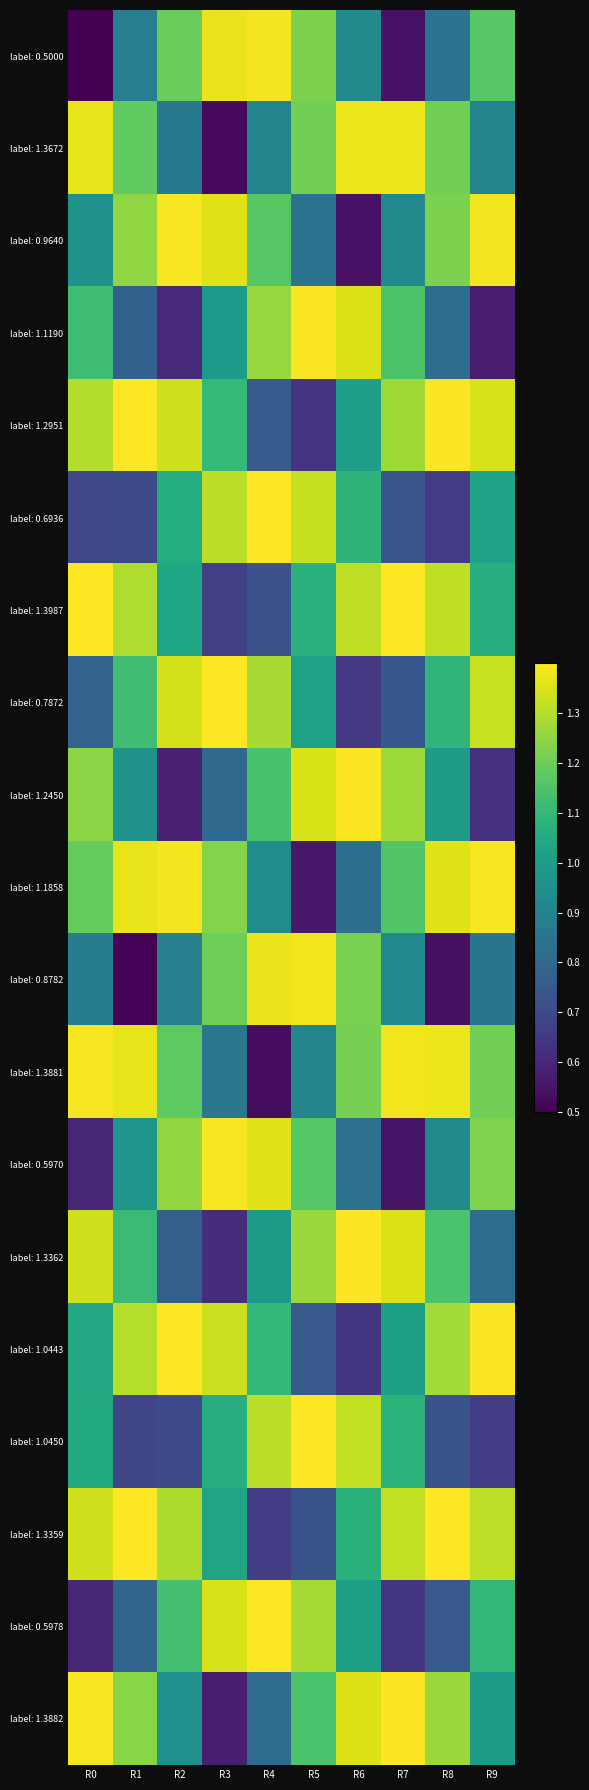

What is the difference between the label: 0.6936 values at R4 and R2?

0.3